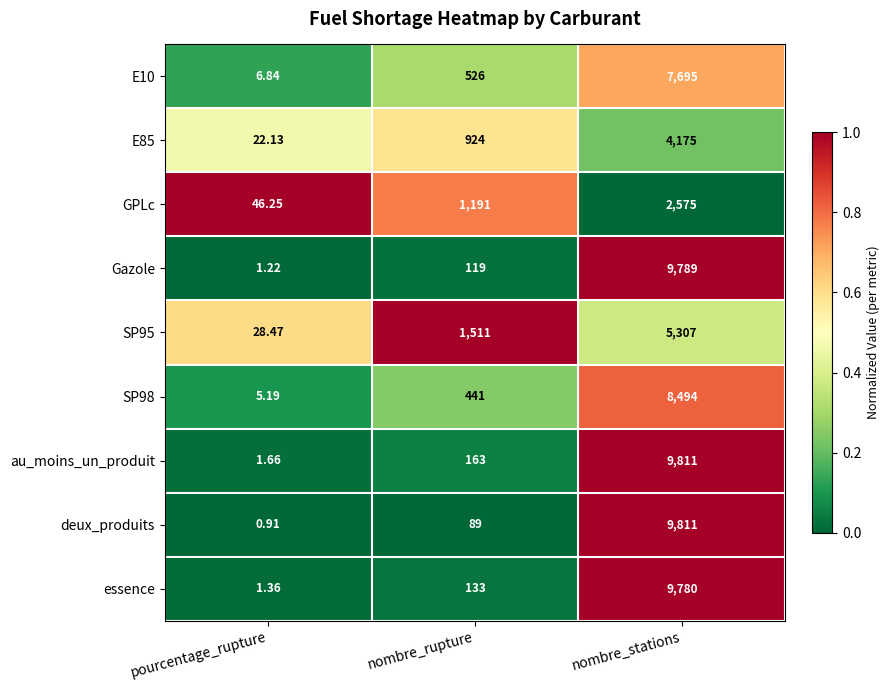

How many data points does each series have?

3